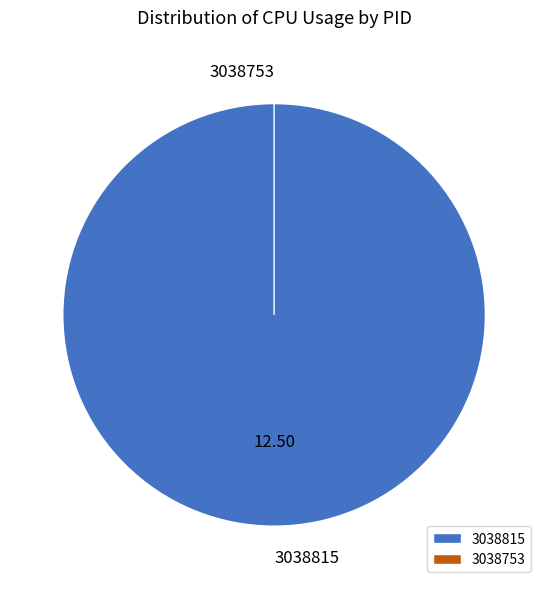

How many segments does this pie chart have?

2